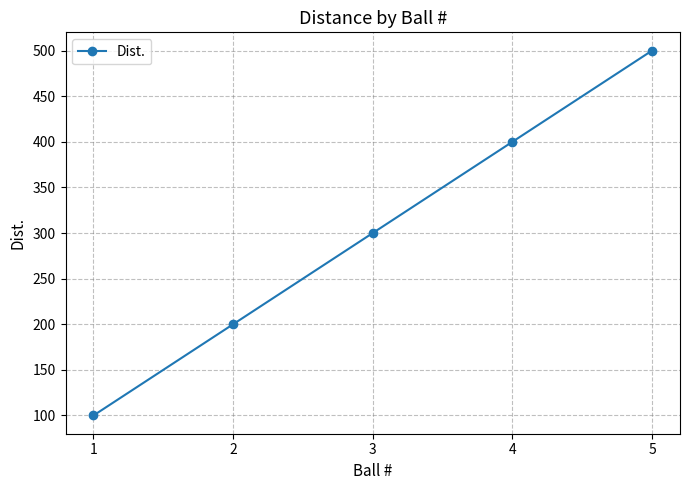

Rank the categories by value from highest to lowest.

5, 4, 3, 2, 1